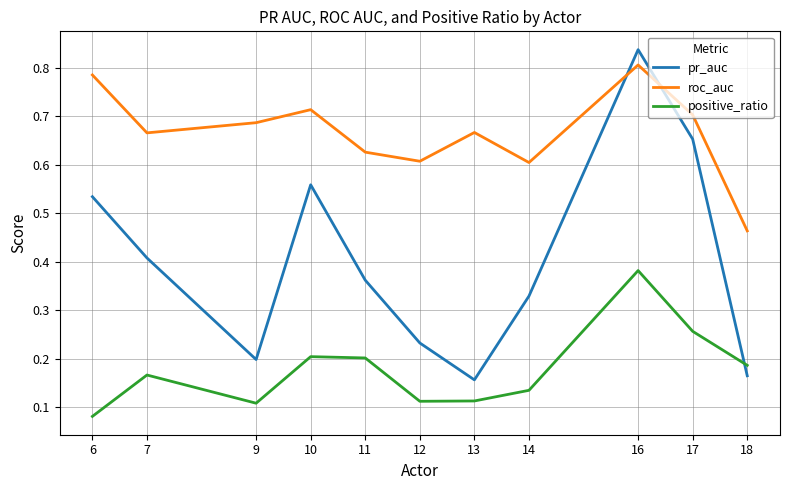

Rank the series at 14 from highest to lowest value.

roc_auc, pr_auc, positive_ratio